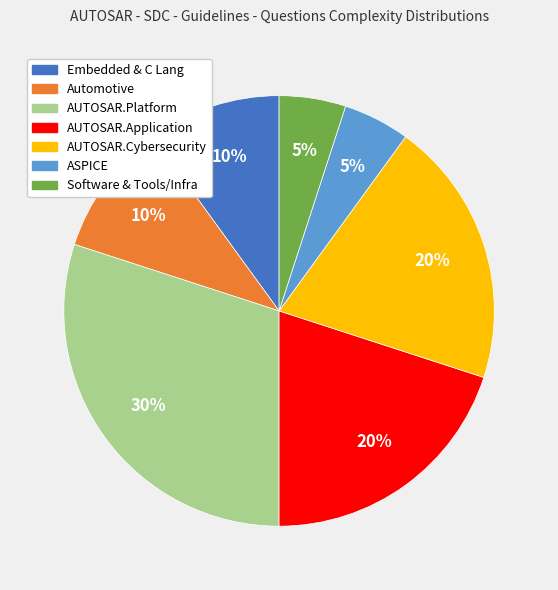

To the nearest percent, what is the combined percentage of AUTOSAR.Cybersecurity and AUTOSAR.Platform?

50%